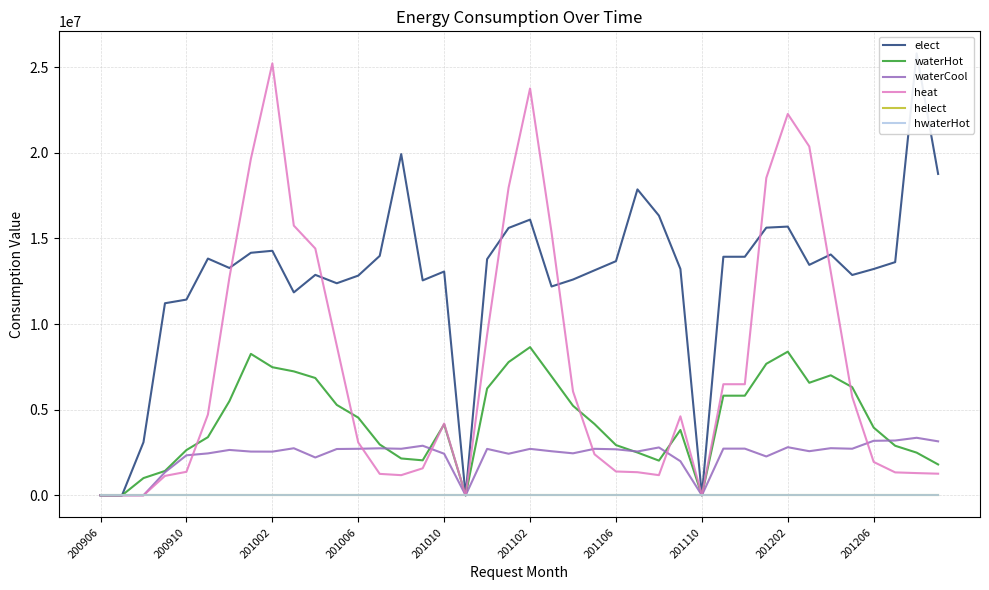

Reading right to left, extract all data points from this chart.

elect: 18763080	25798540	13613590	13213150	12862850	14059420	13453830	15688320	15625720	13927400	13927400	0	13214870	16329670	17860720	13670180	13135450	12597760	12191420	16095520	15609600	13788230	0	13066090	12547530	19922230	13978490	12827010	12380210	12870150	11847120	14276090	14158960	13273080	13821600	11426940	11212870	3099280	0	0
waterHot: 1801360	2491100	2892750	3952000	6313500	7006500	6570000	8386450	7677670	5816060	5816060	0	3815000	2025200	2498600	2932300	4163200	5226990	6943410	8650300	7777260	6233300	0	4144000	2042400	2150670	2967700	4534680	5278680	6849270	7235510	7478820	8257510	5496730	3395000	2642160	1421700	1005345	0	0
waterCool: 3150390	3358200	3198550	3182310	2719090	2751000	2575310	2807880	2267850	2724730	2724730	0	1990850	2793970	2558620	2686690	2714280	2451160	2572510	2711750	2426700	2709650	0	2426740	2894850	2716460	2743710	2716460	2702820	2208650	2747150	2549450	2553320	2648760	2446320	2335210	1345940	0	0	0
heat: 1261200	1297120	1338410	1946420	5748570	13059070	20367740	22263980	18532740	6485470	6485470	0	4611800	1176770	1348630	1390270	2395630	6063750	15353220	23752390	17962550	9369820	0	4191740	1576290	1176260	1251330	3082870	8734760	14407800	15746910	25217460	19640480	12705240	4715950	1371360	1133660	0	0	0
helect: 0	0	0	0	0	0	0	0	0	0	0	0	0	0	0	0	0	0	0	0	0	0	0	0	0	0	0	0	0	0	0	0	0	0	0	0	0	0	0	0
hwaterHot: 0	0	0	0	0	0	0	0	0	0	0	0	0	0	0	0	0	0	0	0	0	0	0	0	0	0	0	0	0	0	0	0	0	0	0	0	0	0	0	0